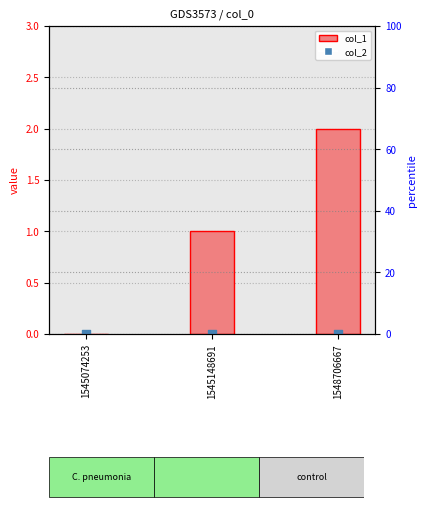

Which series contains the highest Y value?

col_1